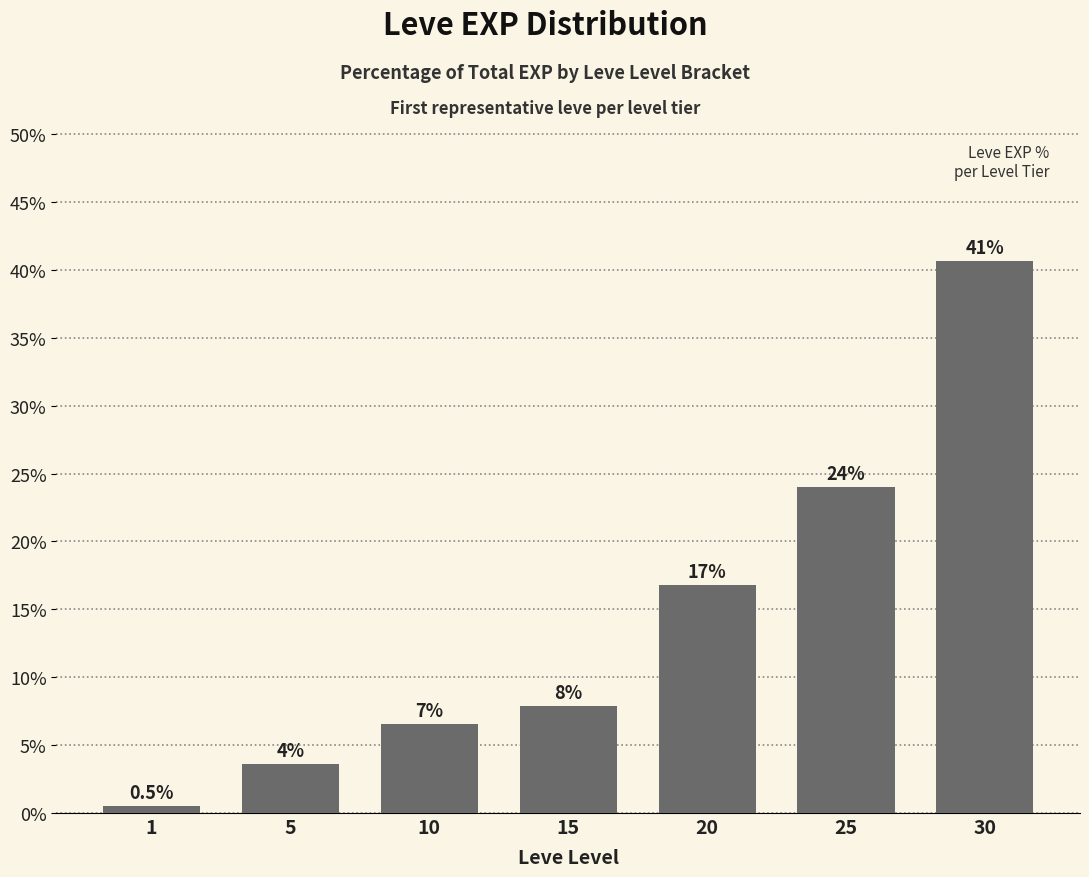

Are the bars horizontal?

No